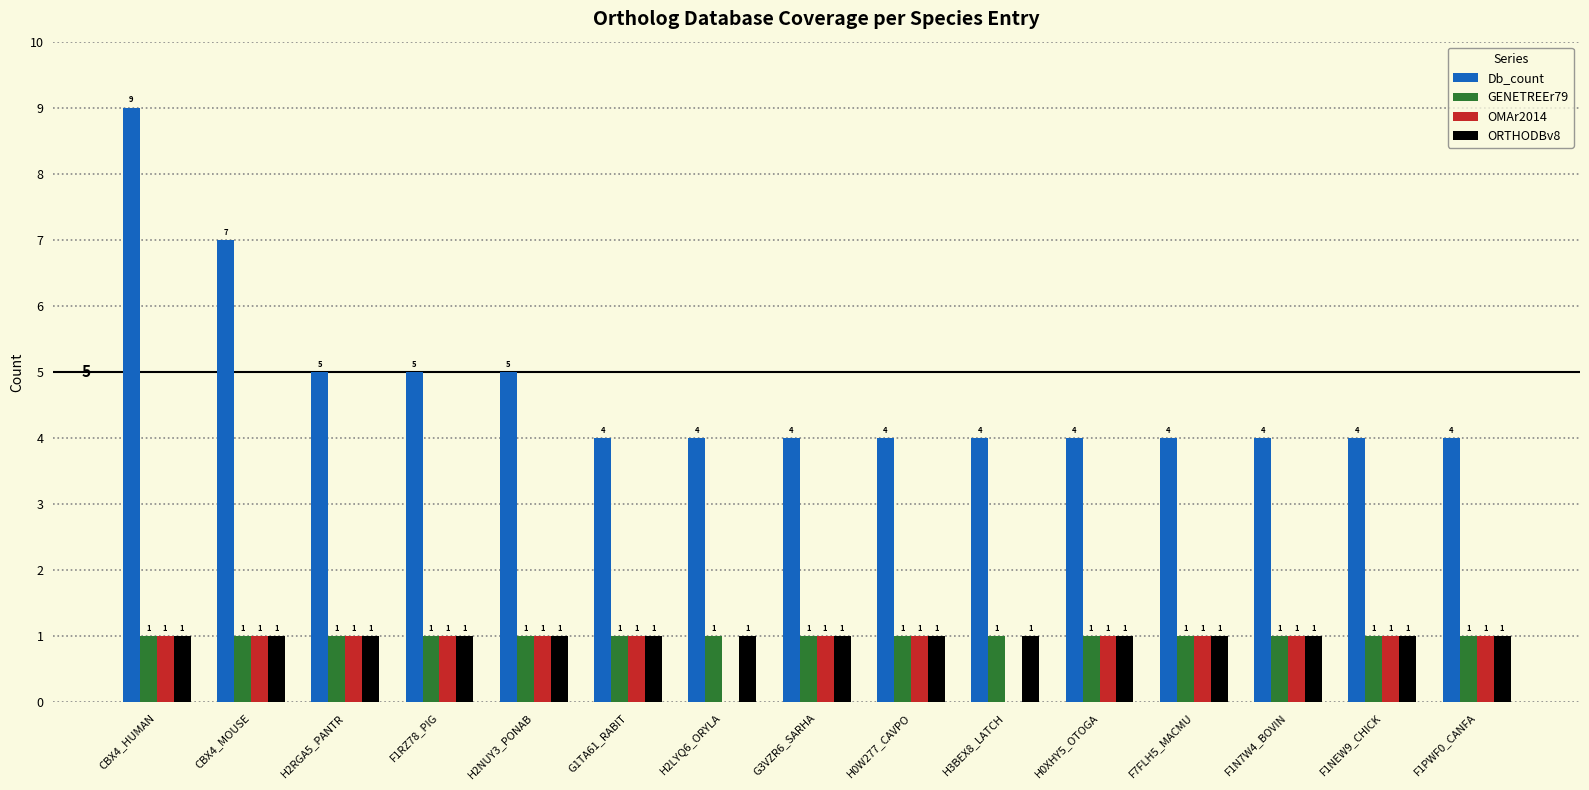

What is the sum of all Db_count values?

71